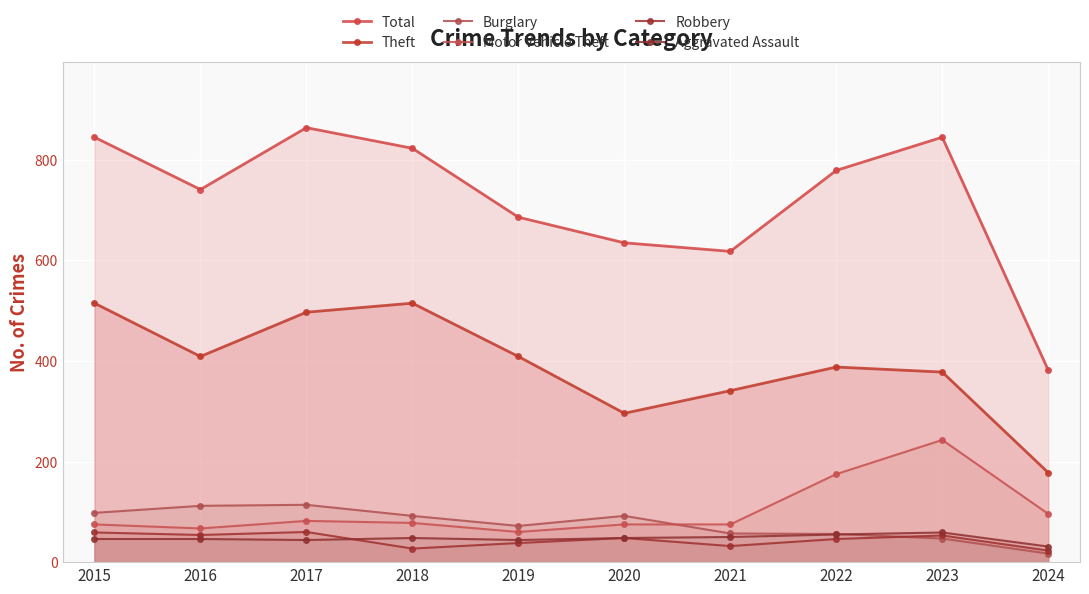

Which series has the largest total across all categories?

Total